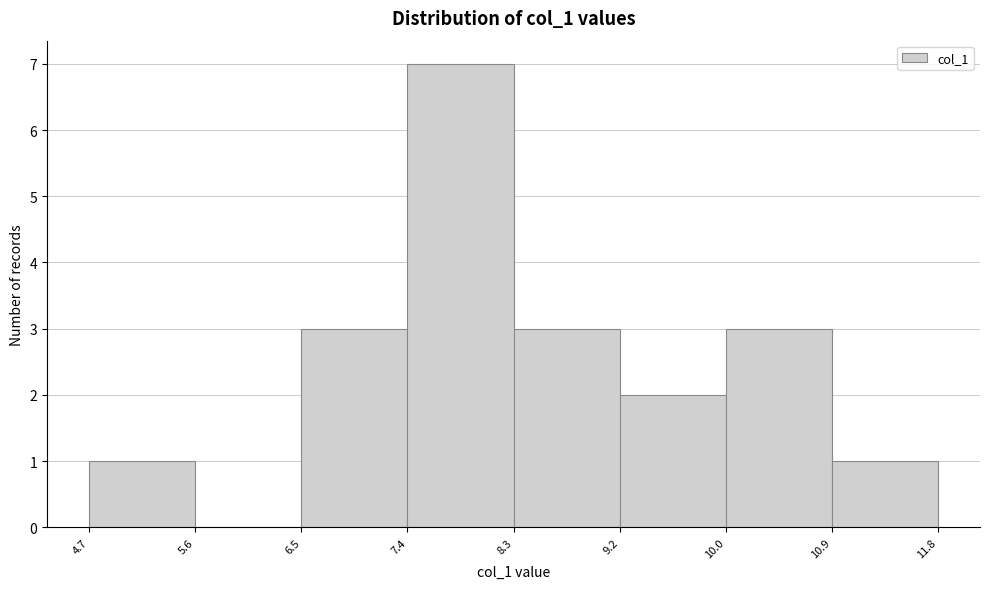

Reading left to right, transcribe this chart: for each bar, give the range it covers on the x-axis and its height. The values are not printed on the chart, so give them approximately, as read against the axis.

4.7 to 5.6: 1
5.6 to 6.5: 0
6.5 to 7.4: 3
7.4 to 8.3: 7
8.3 to 9.2: 3
9.2 to 10.0: 2
10.0 to 10.9: 3
10.9 to 11.8: 1